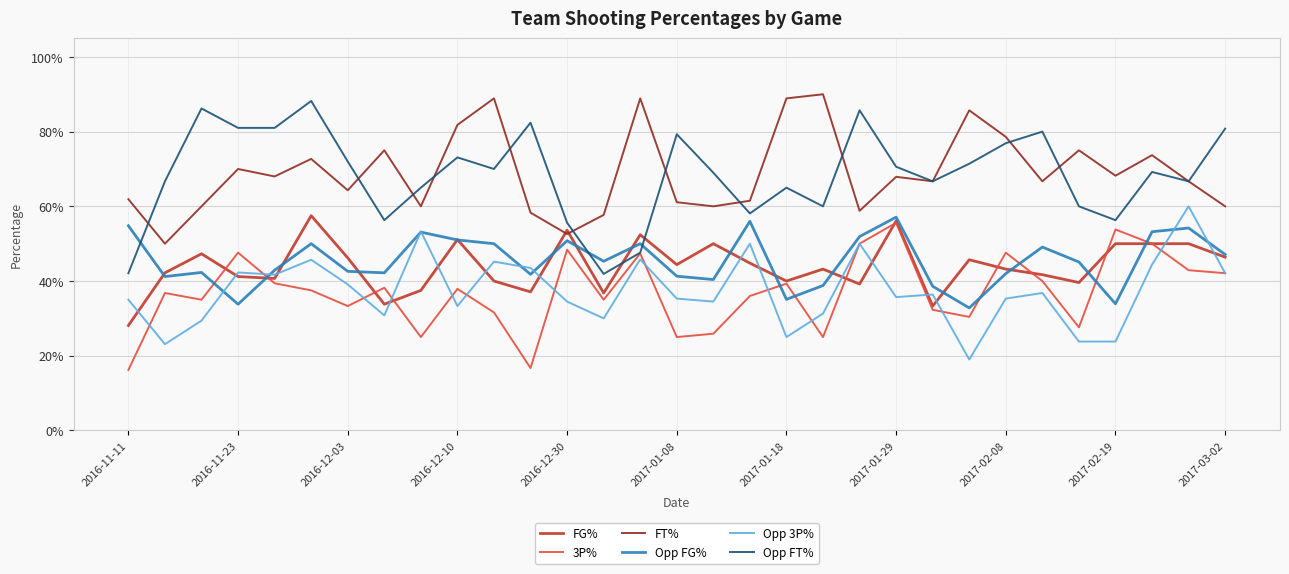

Is this an area chart (filled region under the line)?

No